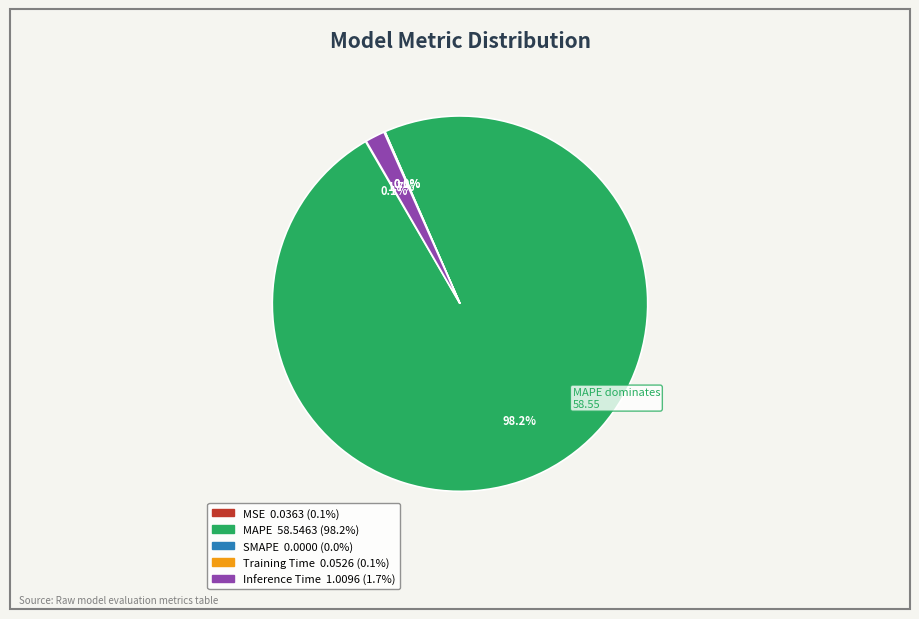

To the nearest percent, what is the average slice percentage?

20%